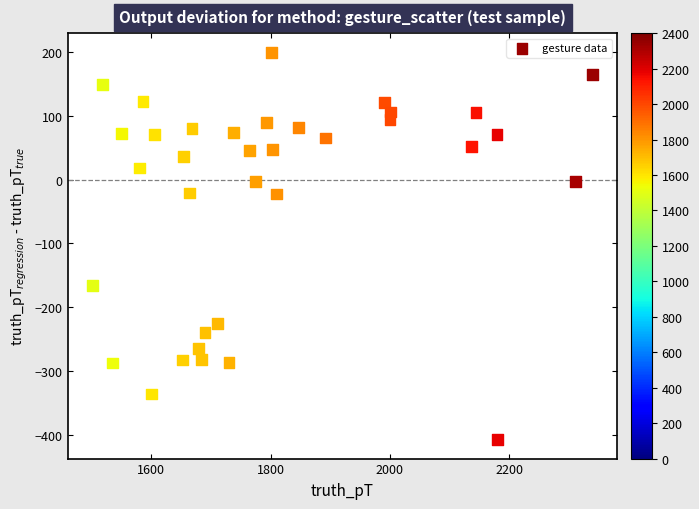

What is the range of Y values (max minus min)?

605.4